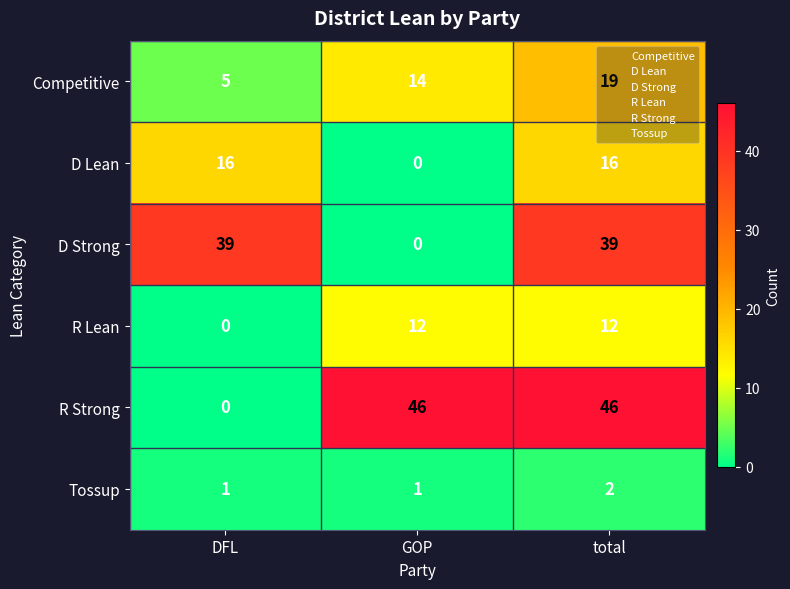

How many data points in R Lean are less than 12?

1